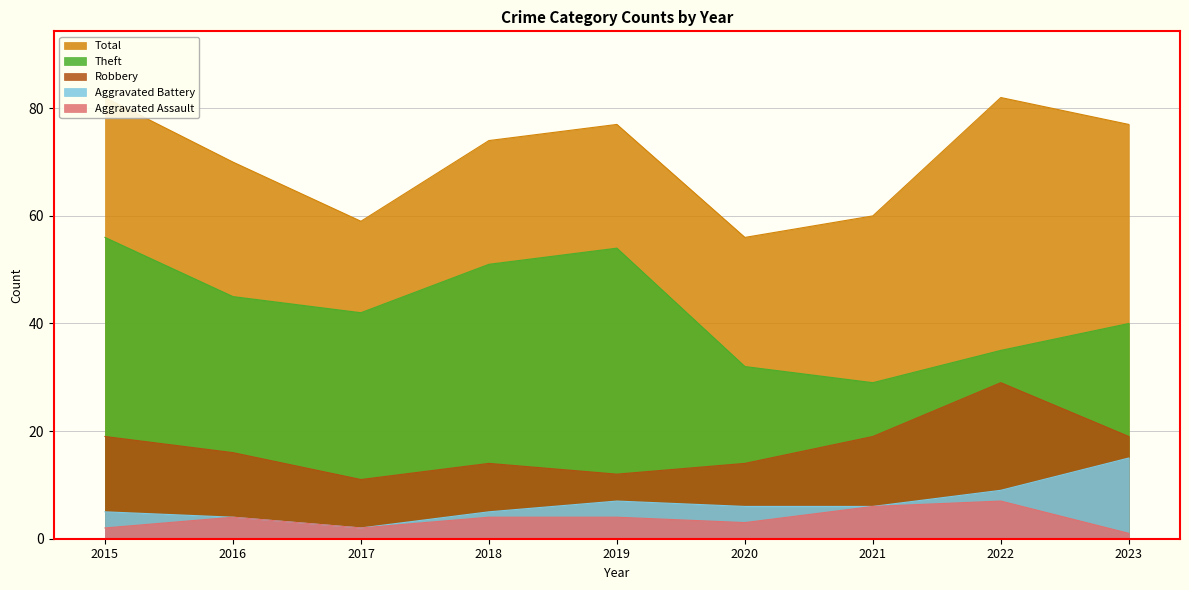

True or false: Total has a value of 88 at 2017.

False